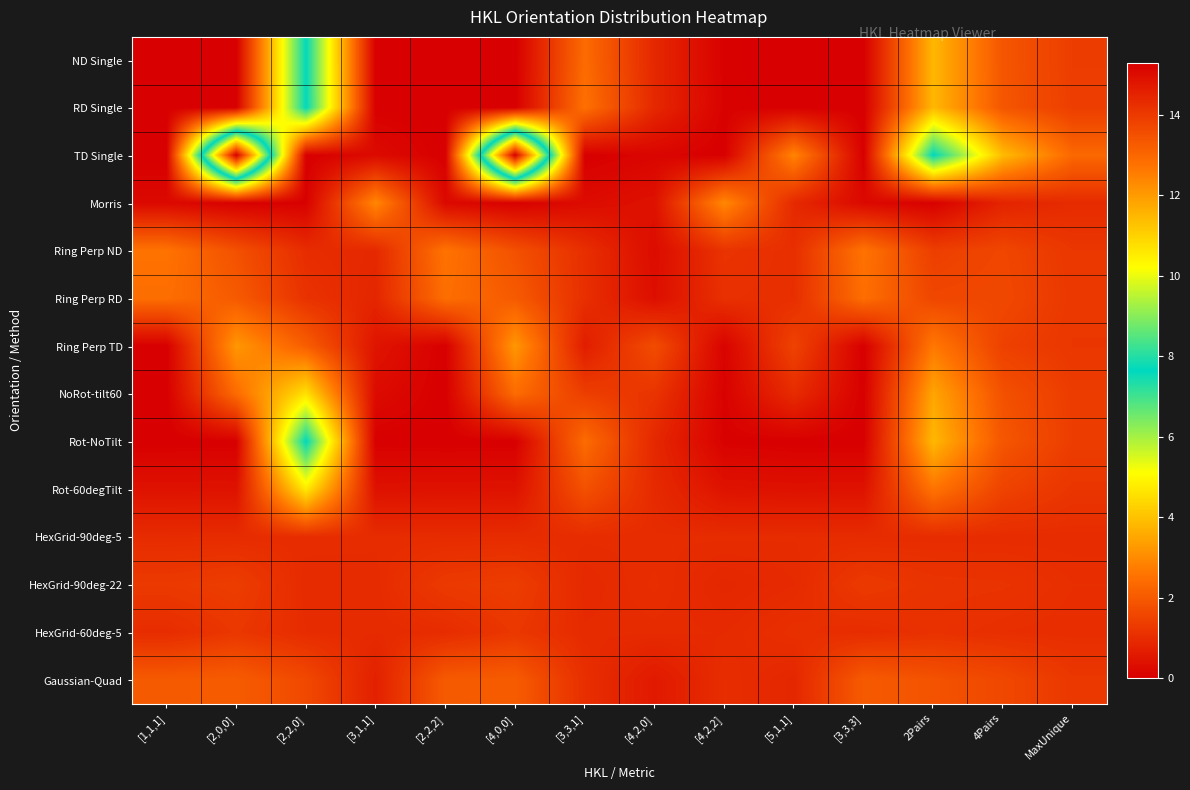

What is the spread (max minus min) of values at [4,2,2]?

3.0